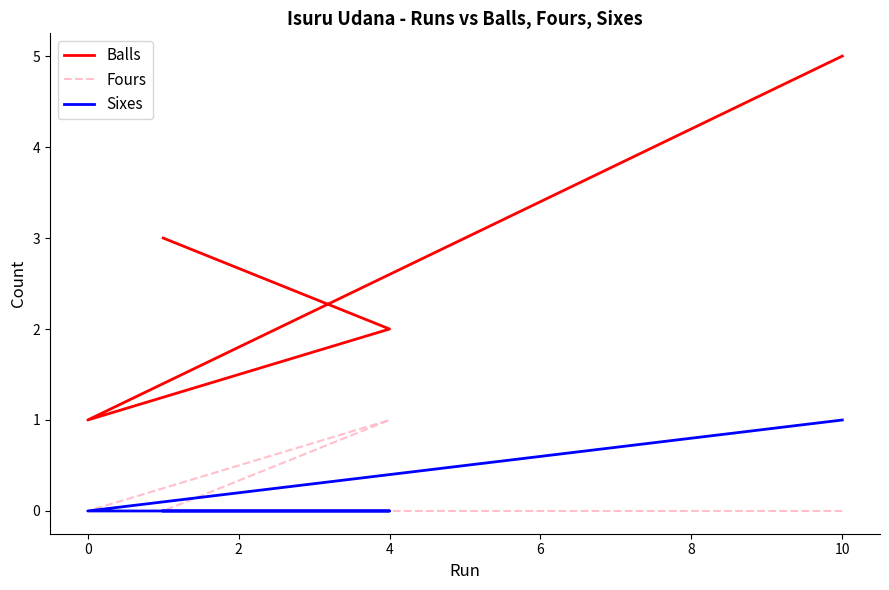

What position from the right is 0?

3